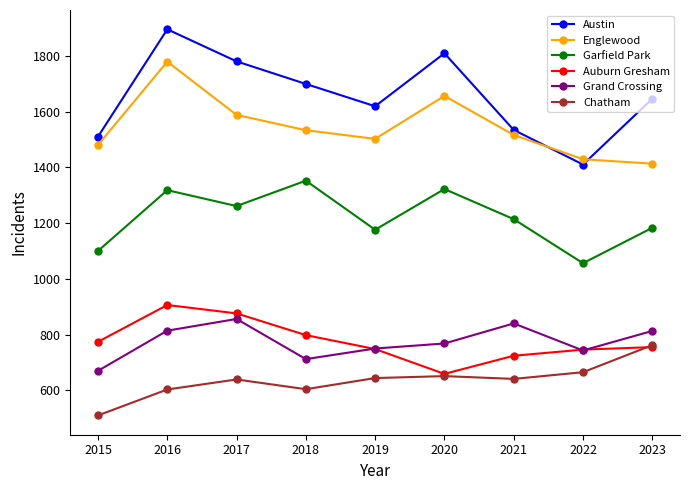

Rank the series at 2018 from highest to lowest value.

Austin, Englewood, Garfield Park, Auburn Gresham, Grand Crossing, Chatham